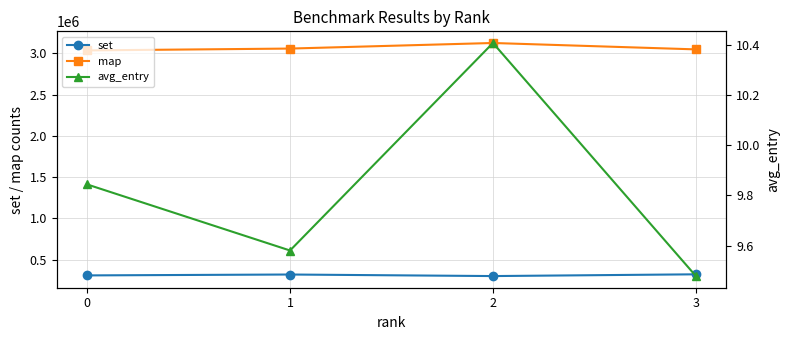

What is the difference between the map values at 0 and 2?

90069